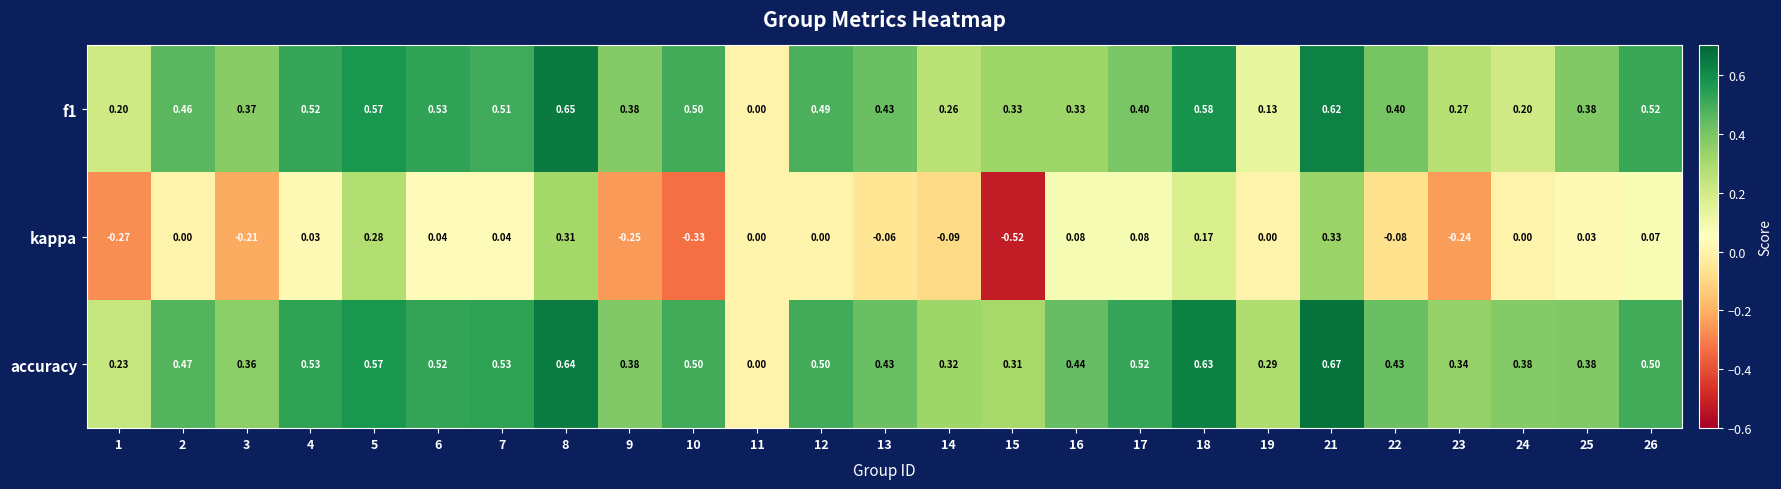

Which series has the largest total across all categories?

accuracy